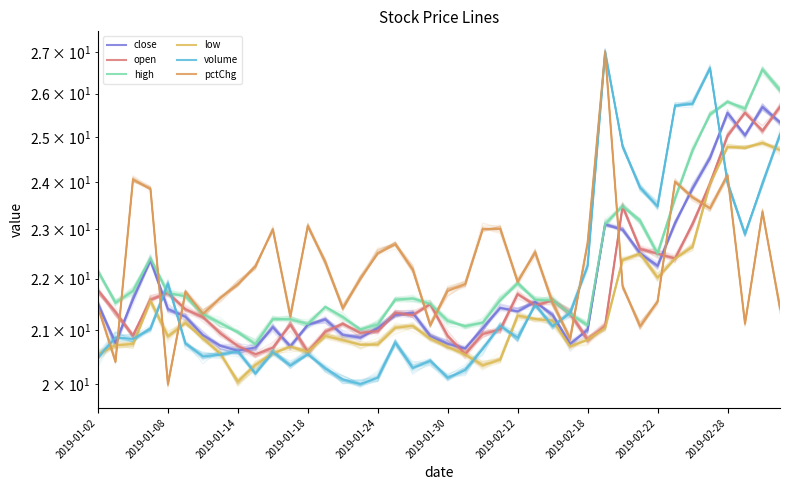

The open series shows 9.8 at 35. True or false?

False